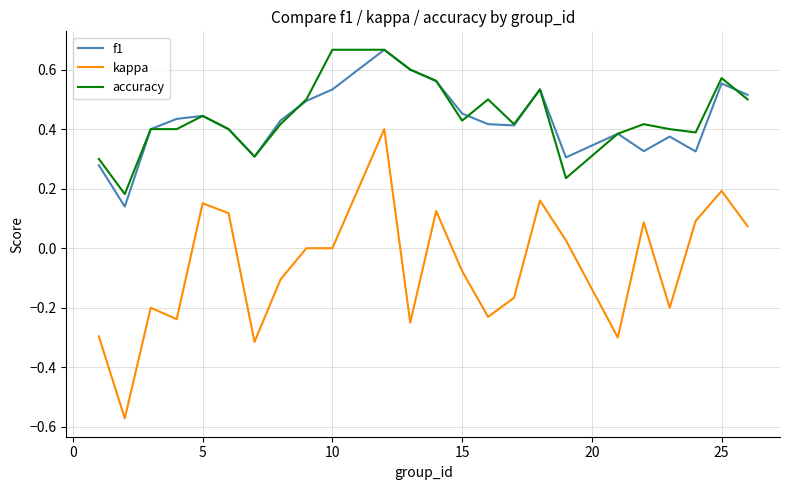

How many lines are shown in the chart?

3